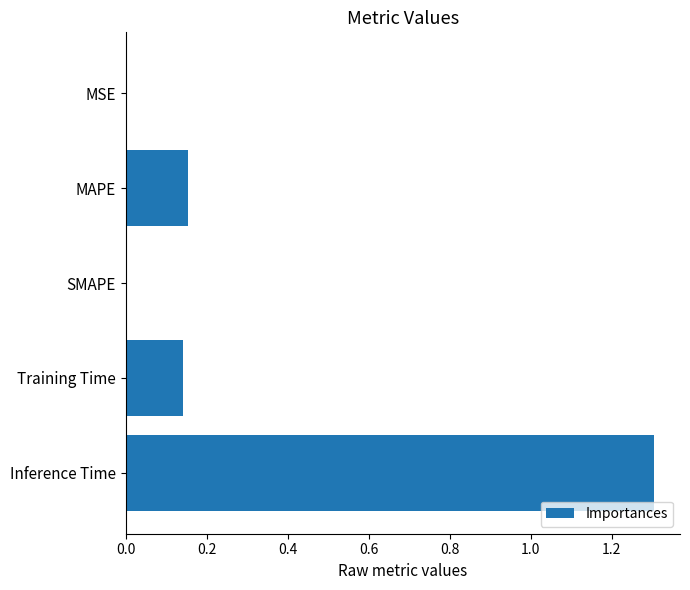

What is the maximum value shown in the chart?

1.3